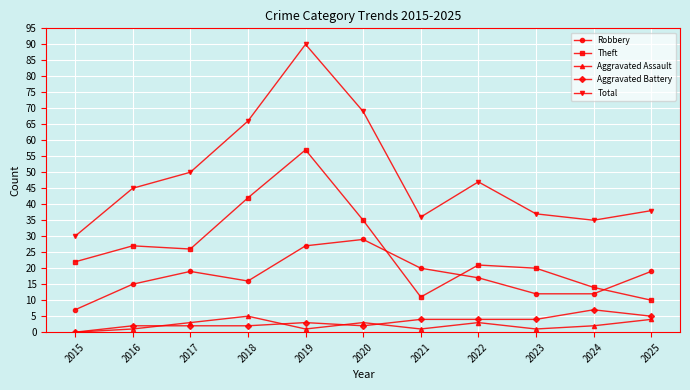

What is the sum of all Aggravated Battery values?

35